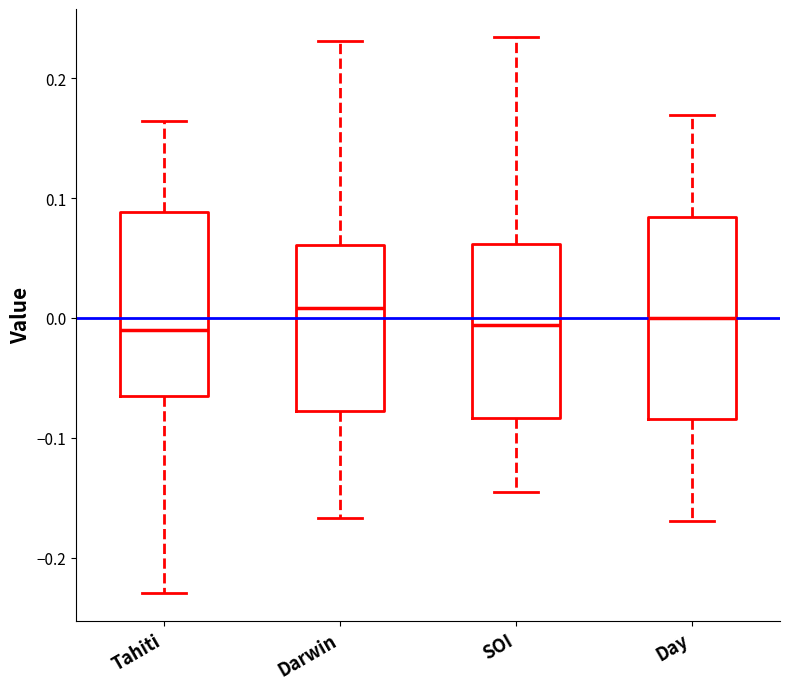

Reading left to right, read every box against the y-axis: the position of its median line, the range the box covers, and the ends of its whiskers. The values are not printed on the chart, so give them approximately, as read against the axis.

Tahiti: median -0.01, box -0.07 to 0.09, whiskers -0.23 to 0.16
Darwin: median 0.01, box -0.08 to 0.06, whiskers -0.17 to 0.23
SOI: median -0.01, box -0.08 to 0.06, whiskers -0.15 to 0.23
Day: median 0.00, box -0.08 to 0.08, whiskers -0.17 to 0.17